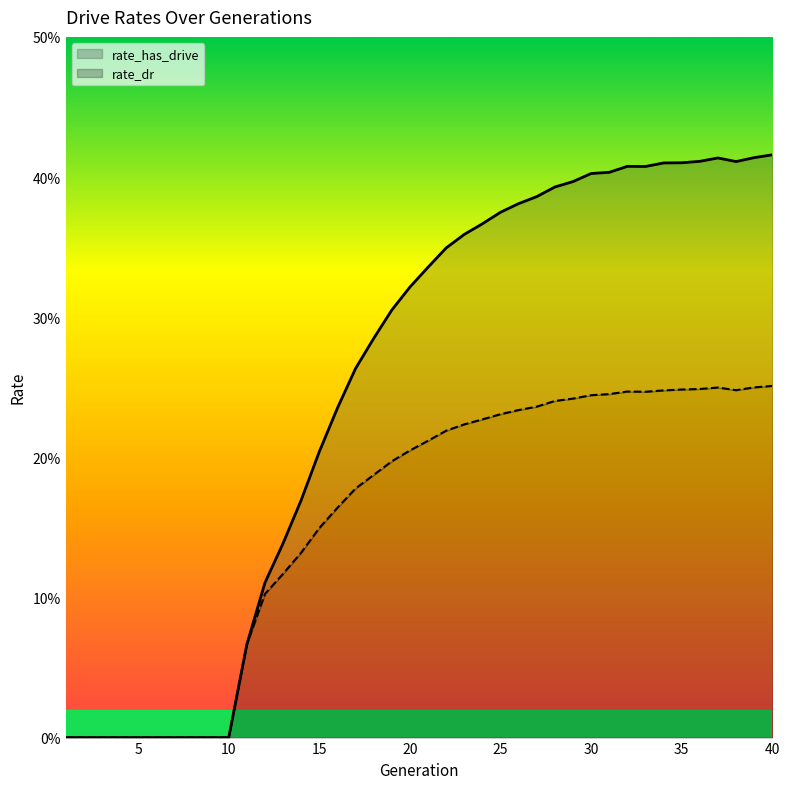

Rank the categories by rate_has_drive value from highest to lowest.

40, 39, 37, 36, 38, 35, 34, 32, 33, 31, 30, 29, 28, 27, 26, 25, 24, 23, 22, 21, 20, 19, 18, 17, 16, 15, 14, 13, 12, 11, 1, 2, 3, 4, 5, 6, 7, 8, 9, 10